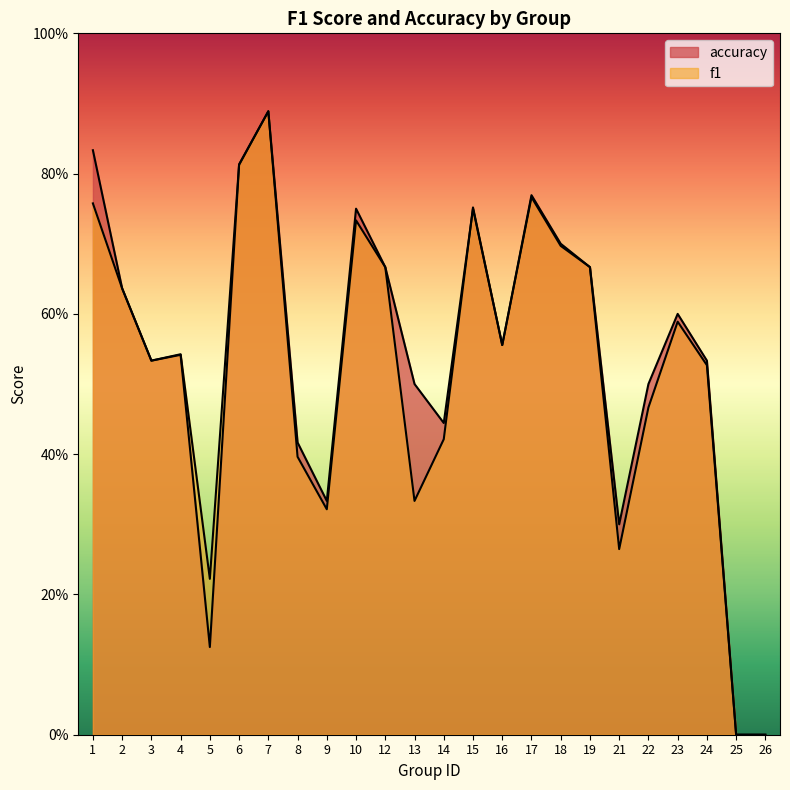

What is the sum of all accuracy values?

12.9